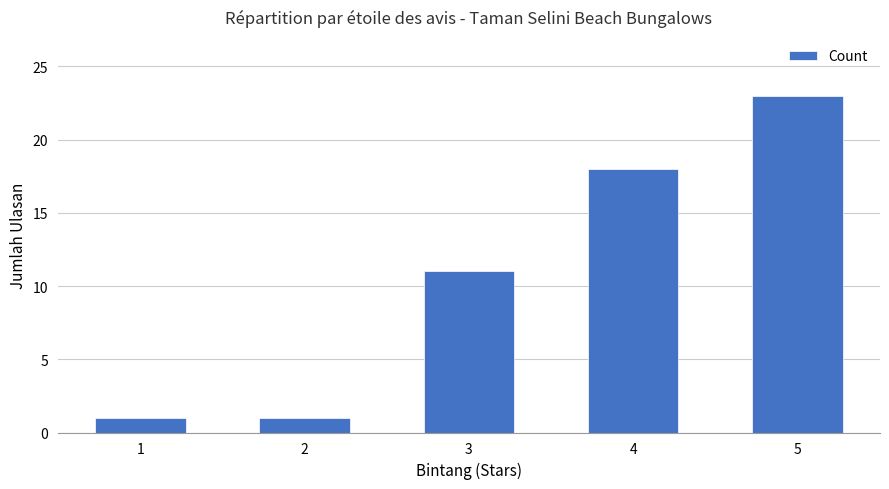

True or false: the data shows 8 at 5.

False